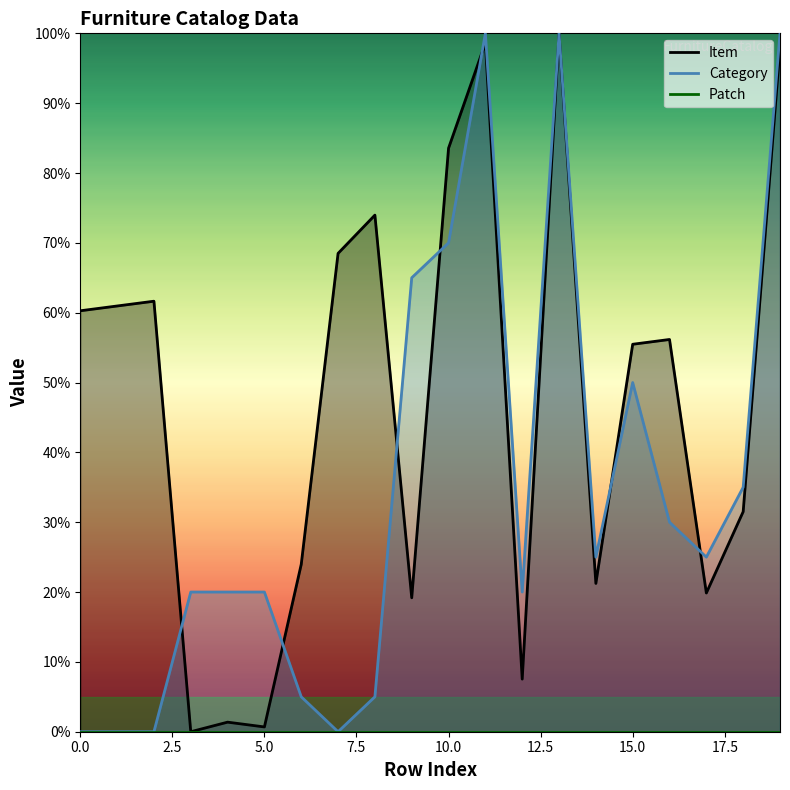

What is the difference between the Item values at 18 and 17?

11.6